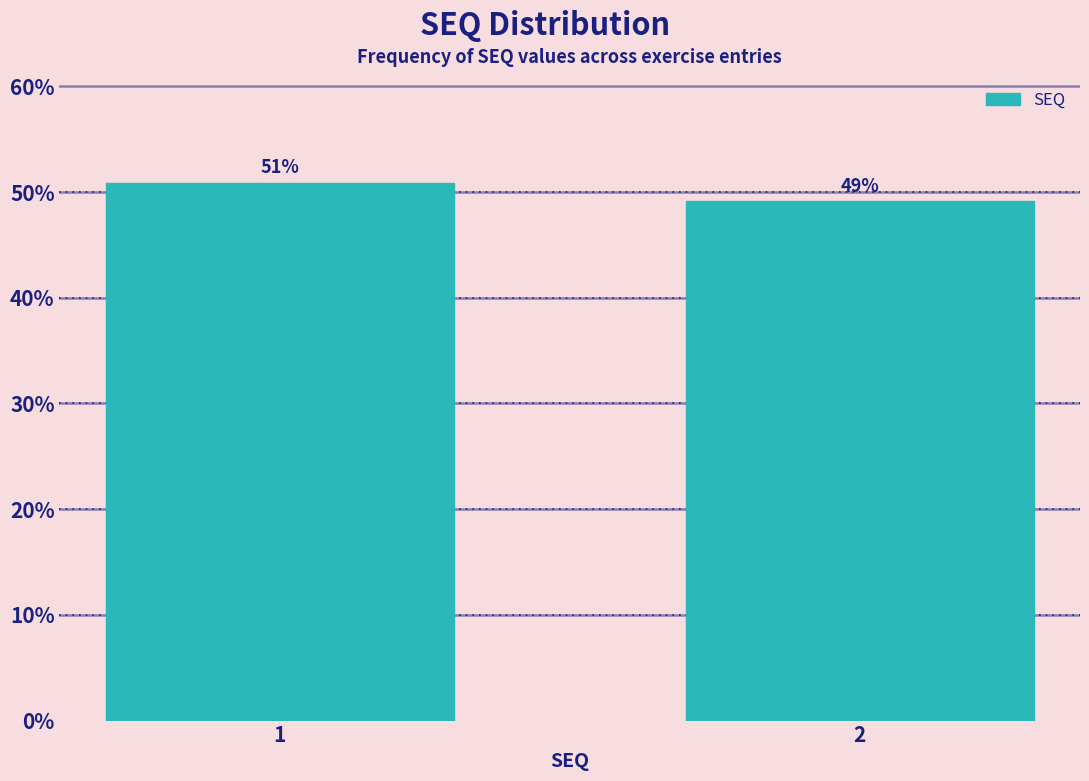

List the labels in order of value, smallest first.

2, 1